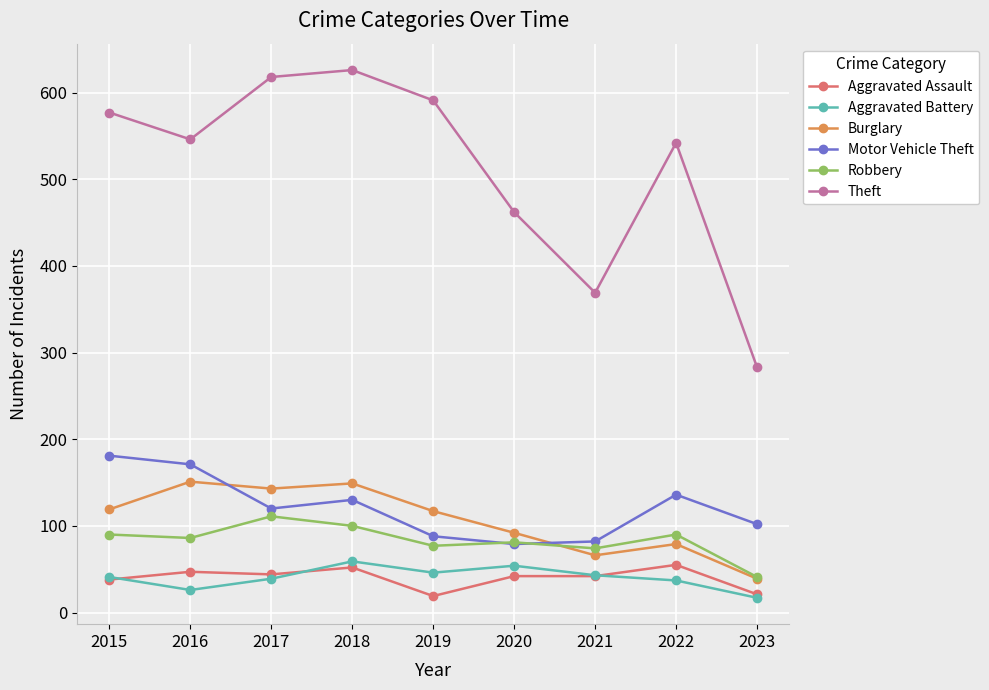

True or false: Burglary and Aggravated Assault cross at least once.

False